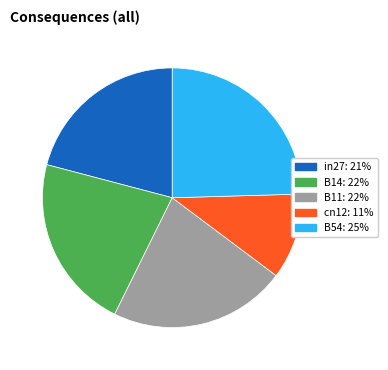

How many segments does this pie chart have?

5